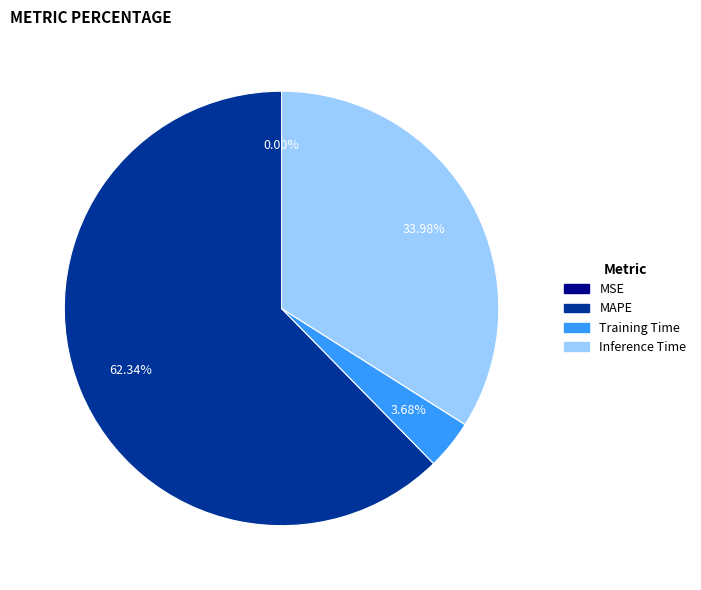

Is there any slice that represents more than half of the pie?

Yes